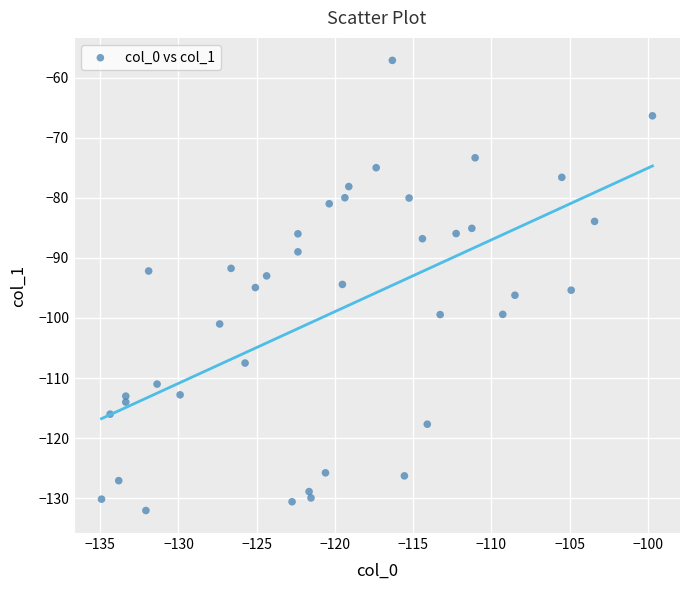

What is the range of Y values (max minus min)?

74.9